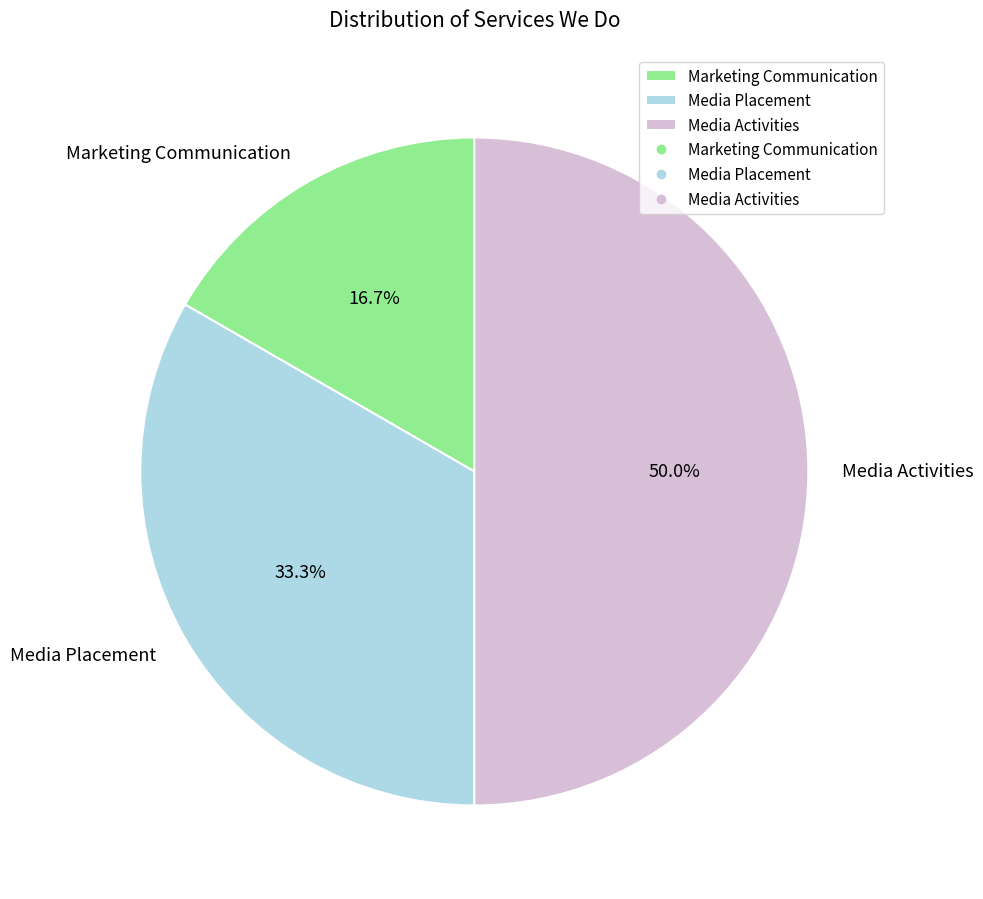

Combined, do Marketing Communication and Media Activities account for over 50%?

Yes